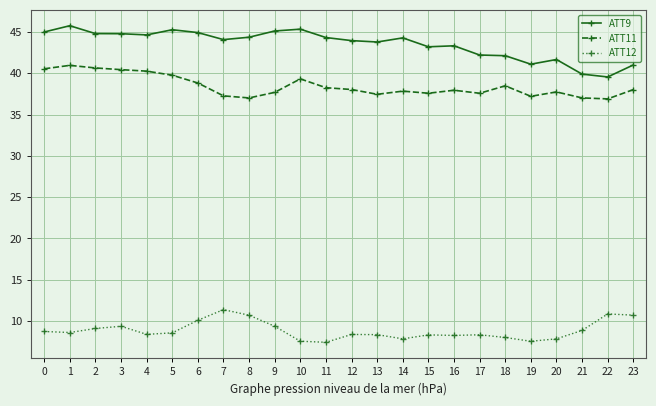

True or false: ATT9 and ATT11 cross at least once.

False